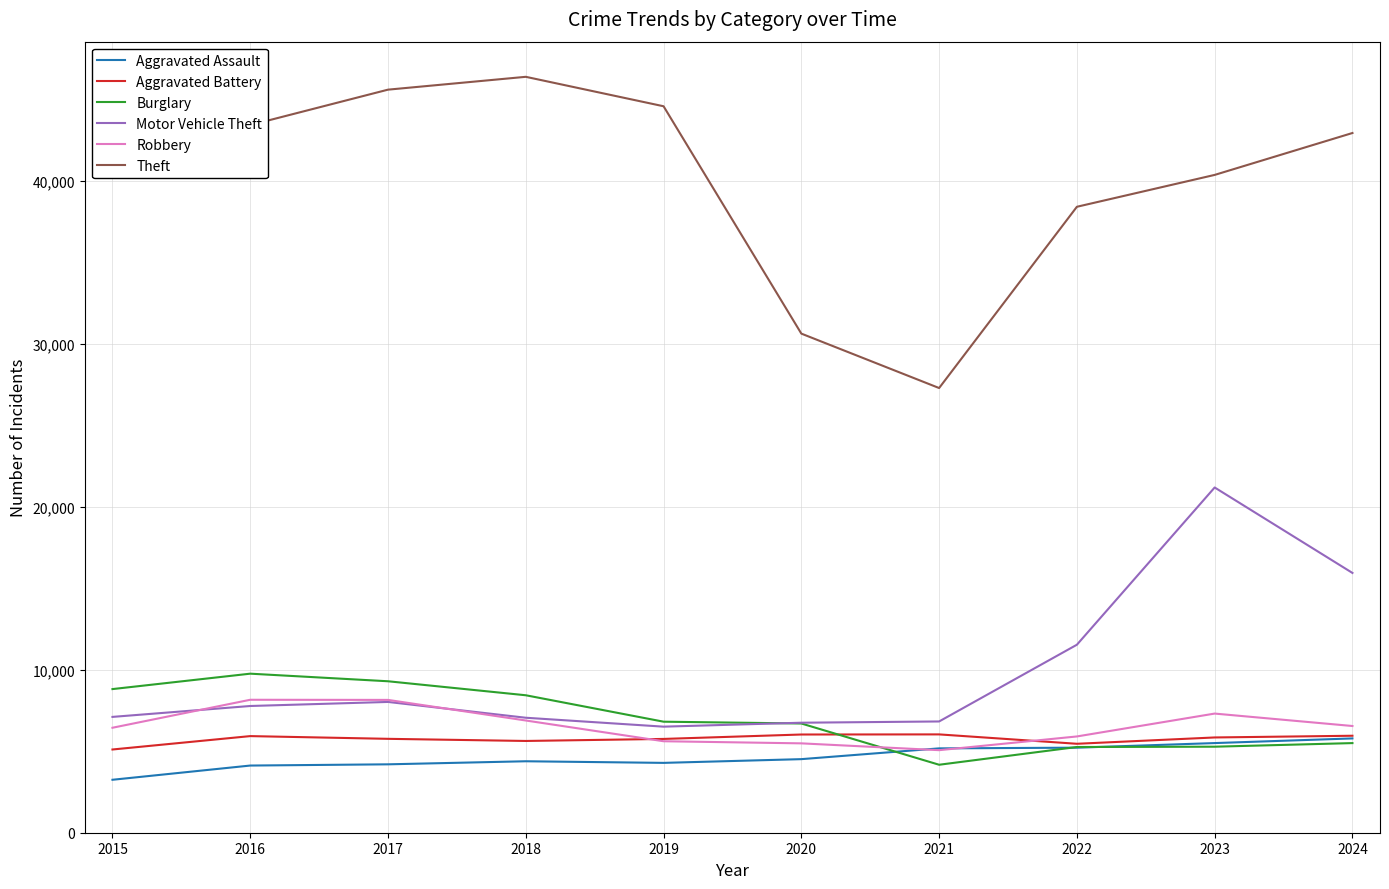

True or false: Theft and Aggravated Battery cross at least once.

False